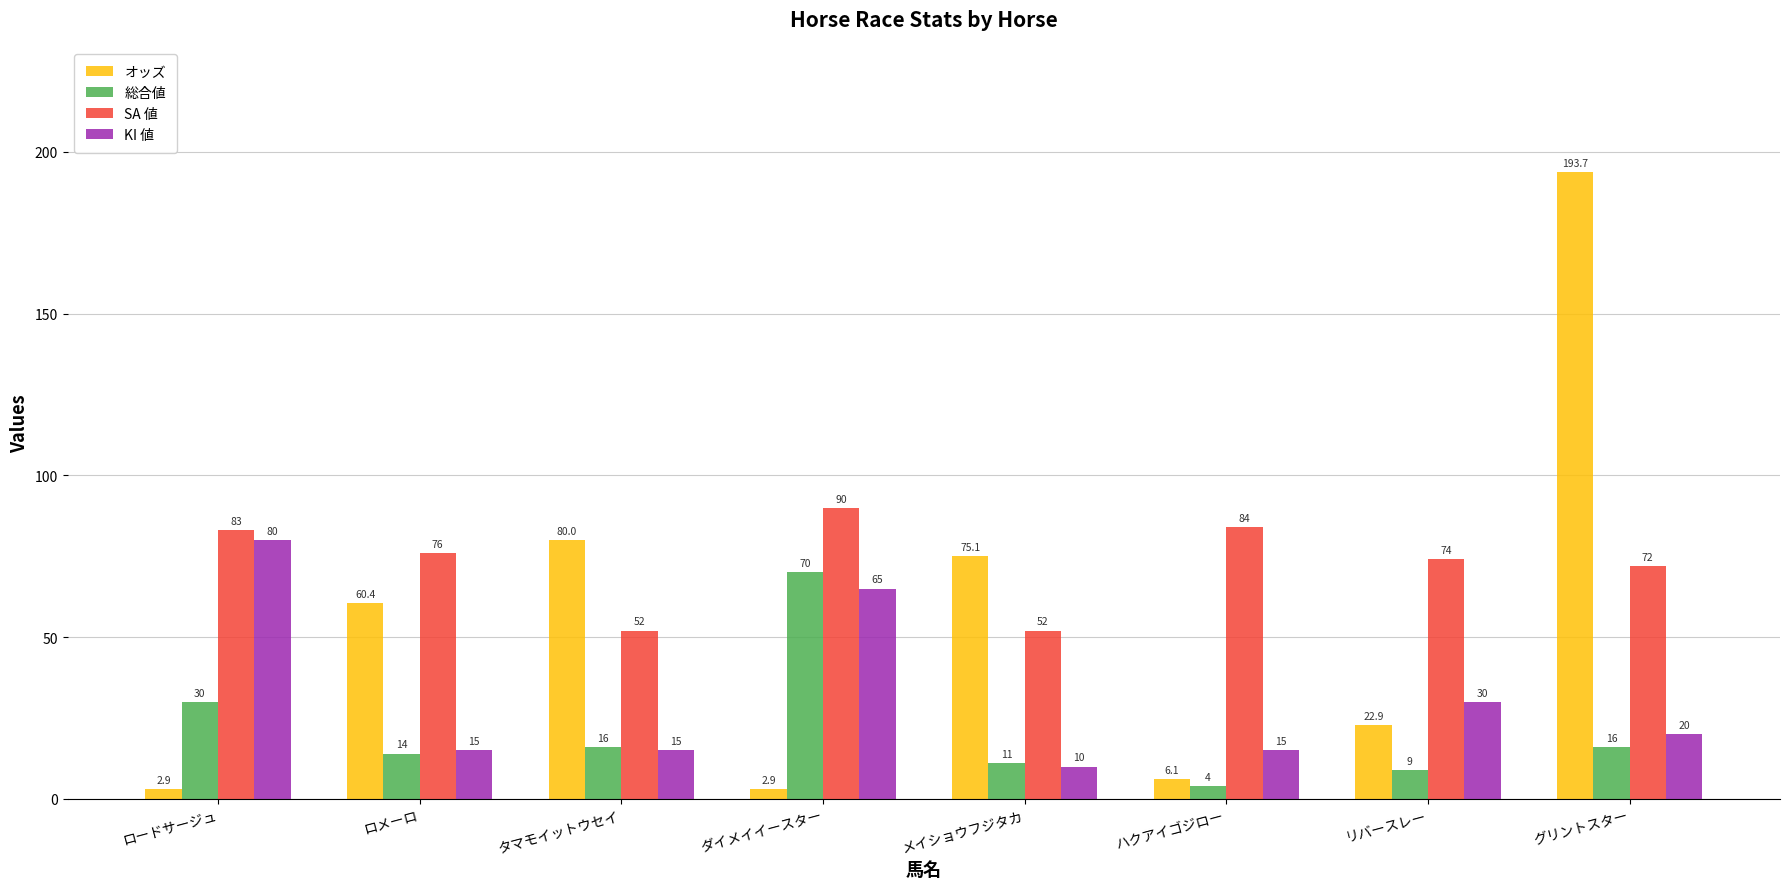

Reading left to right, extract all data points from this chart.

オッズ: ロードサージュ=2.9	ロメーロ=60.4	タマモイットウセイ=80.0	ダイメイイースター=2.9	メイショウフジタカ=75.1	ハクアイゴジロー=6.1	リバースレー=22.9	グリントスター=193.7
総合値: ロードサージュ=30.0	ロメーロ=14.0	タマモイットウセイ=16.0	ダイメイイースター=70.0	メイショウフジタカ=11.0	ハクアイゴジロー=4.0	リバースレー=9.0	グリントスター=16.0
SA 値: ロードサージュ=83.0	ロメーロ=76.0	タマモイットウセイ=52.0	ダイメイイースター=90.0	メイショウフジタカ=52.0	ハクアイゴジロー=84.0	リバースレー=74.0	グリントスター=72.0
KI 値: ロードサージュ=80.0	ロメーロ=15.0	タマモイットウセイ=15.0	ダイメイイースター=65.0	メイショウフジタカ=10.0	ハクアイゴジロー=15.0	リバースレー=30.0	グリントスター=20.0